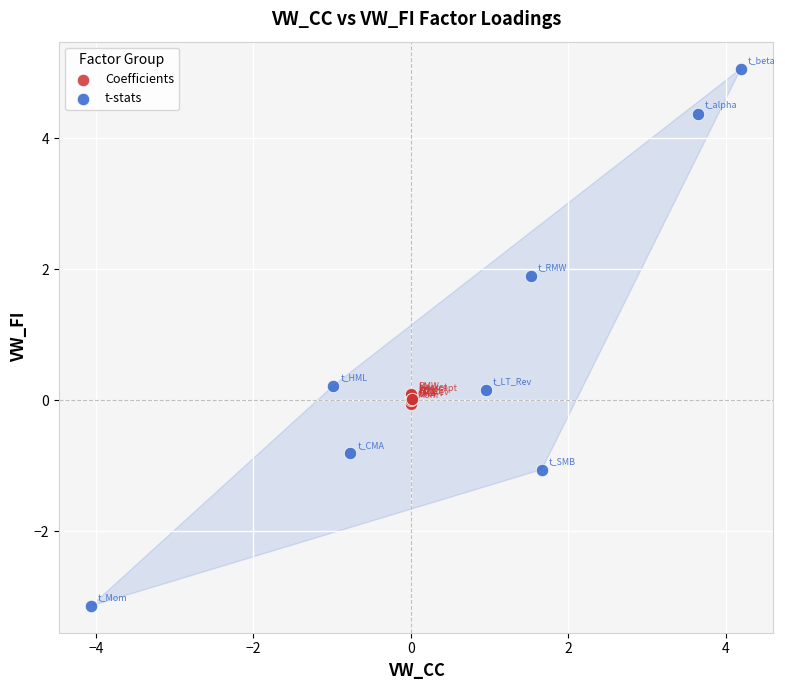

Which series contains the lowest Y value?

t-stats